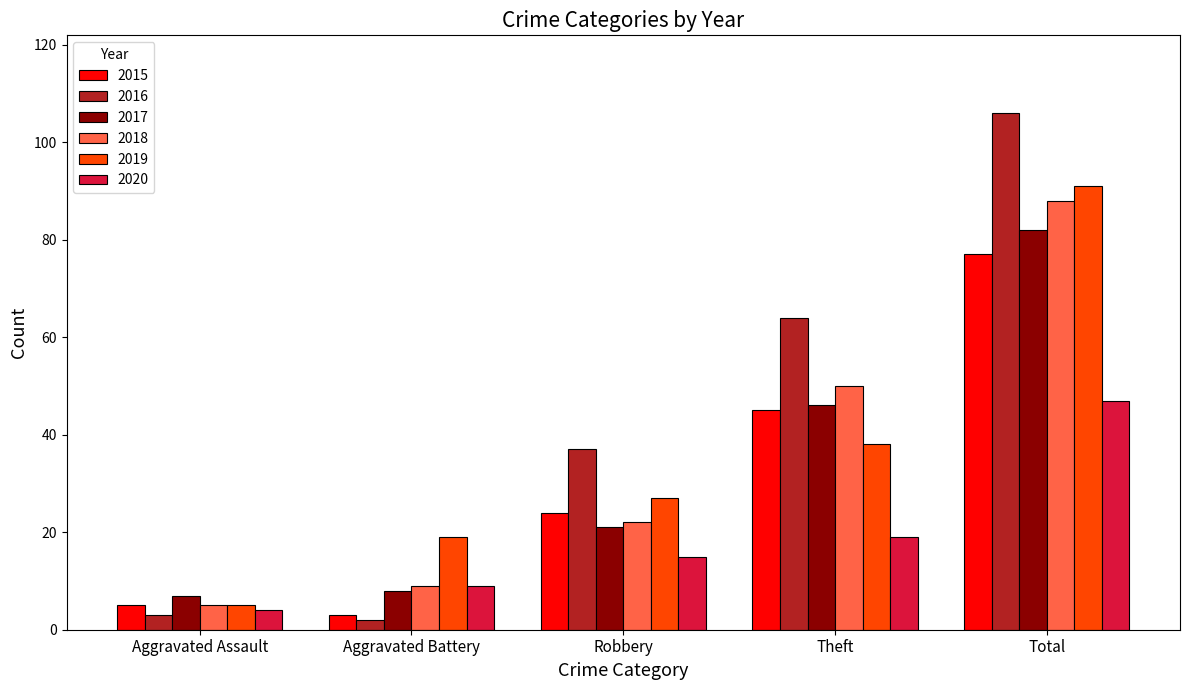

How many series are shown in this chart?

6